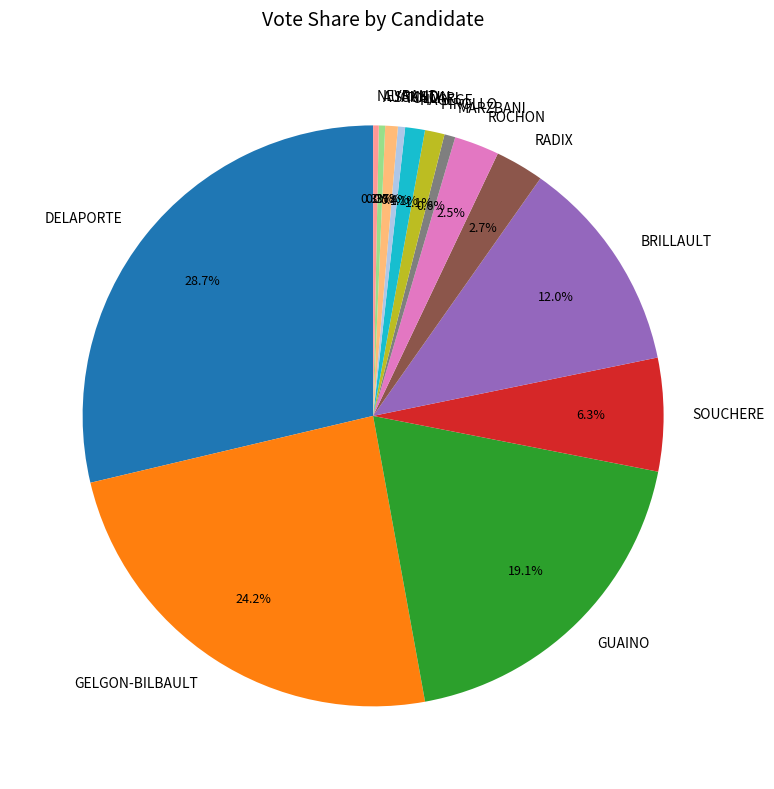

To the nearest percent, what percentage of the pie is PIROLLO?

1%